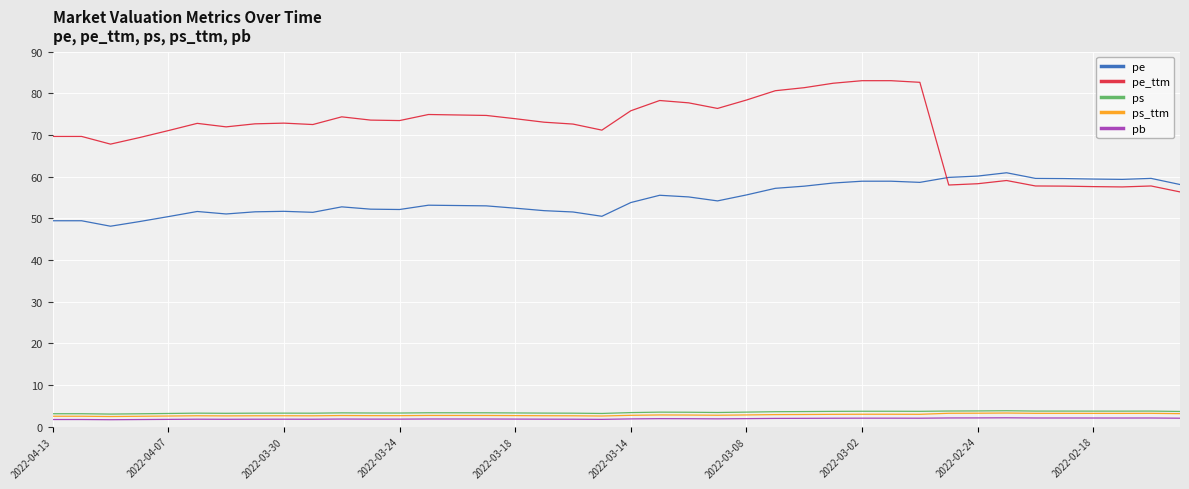

What is the highest value of the ps_ttm series?

3.3